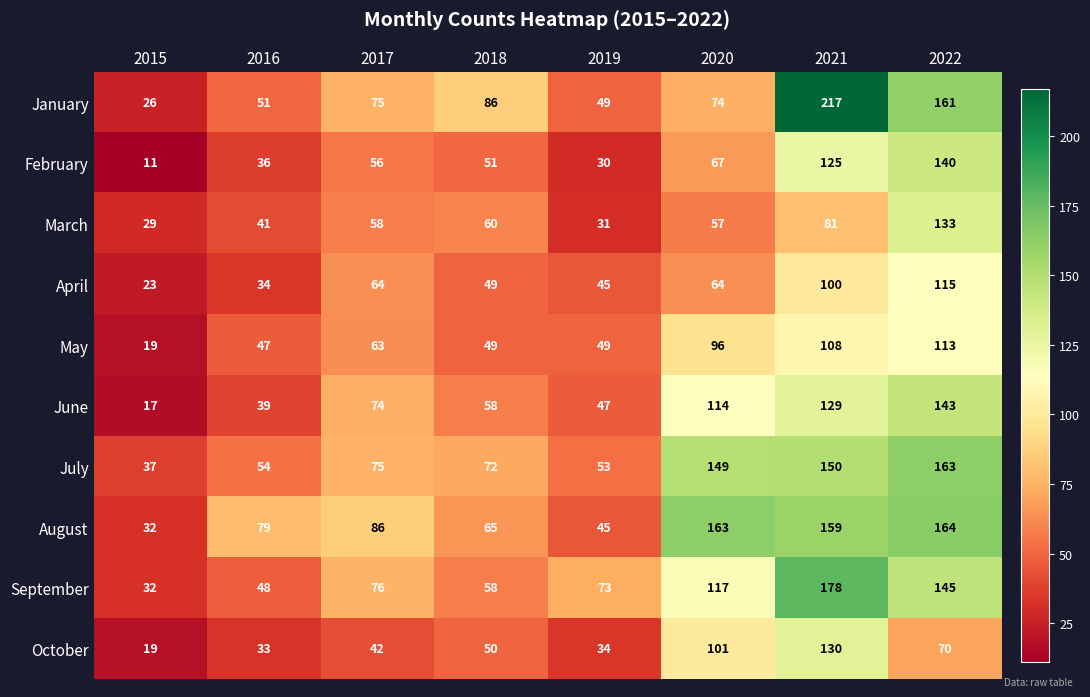

Between 2016 and 2022, which series saw the biggest shift?

January